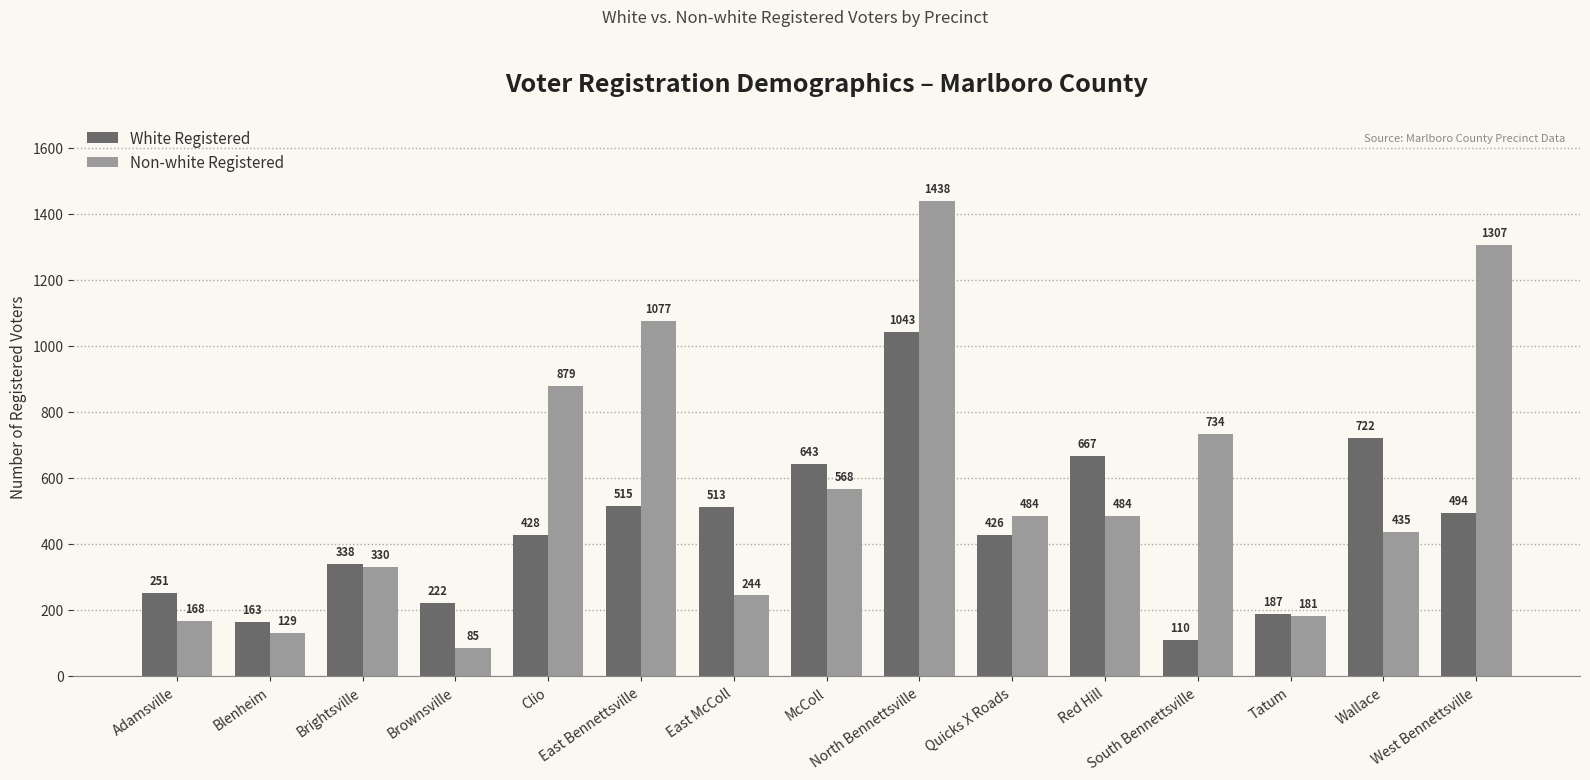

Rank the series at South Bennettsville from highest to lowest value.

Non-white Registered, White Registered